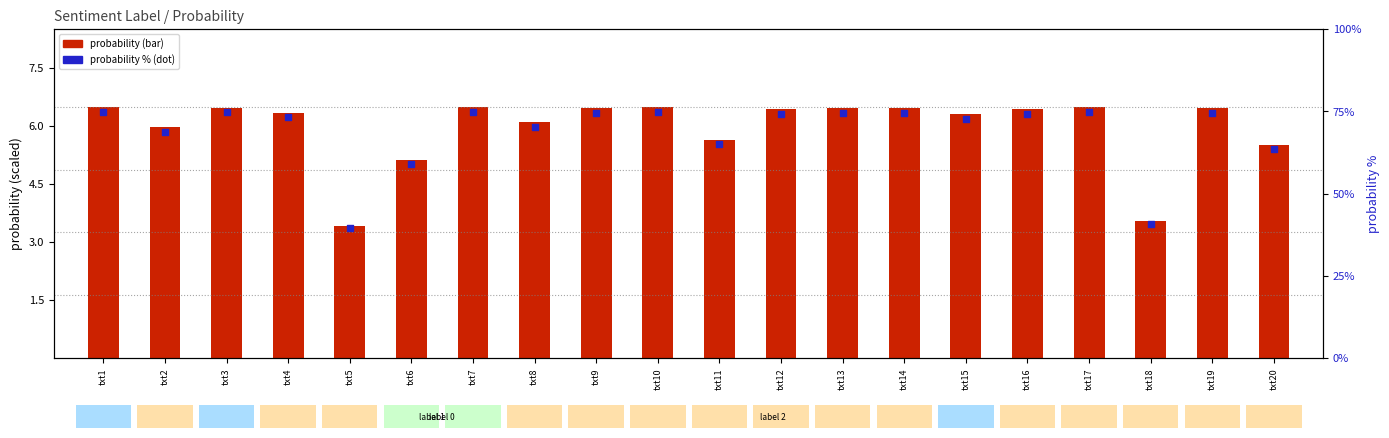

At which category is the sum across all series the highest?

txt7